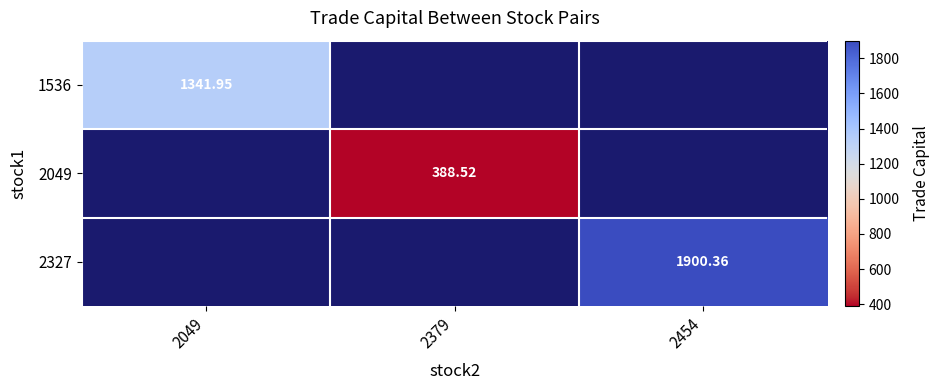

At how many categories does at least one series exceed 663?

2